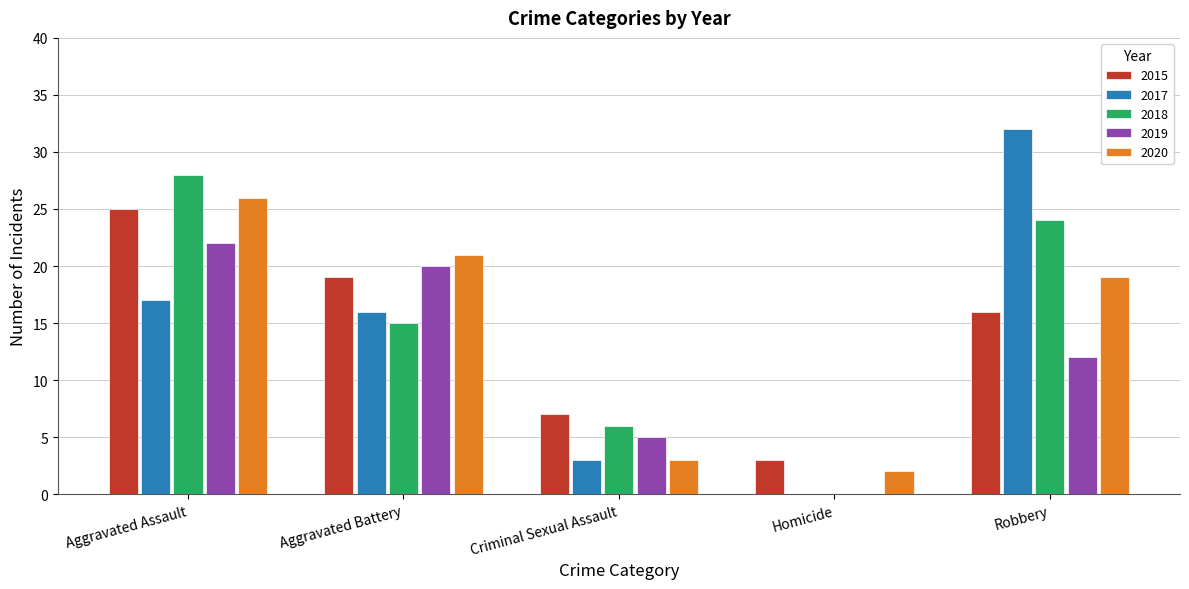

Count the number of data series in this chart.

5